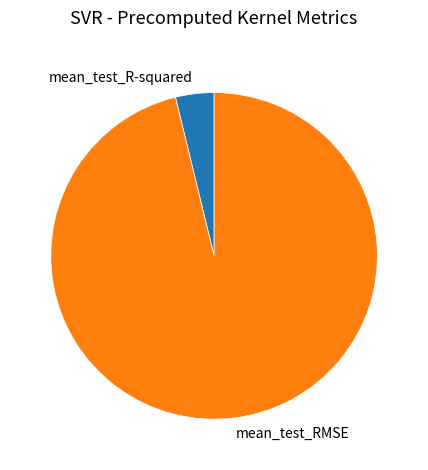

Do mean_test_R-squared and mean_test_RMSE together represent more than half of the pie?

Yes